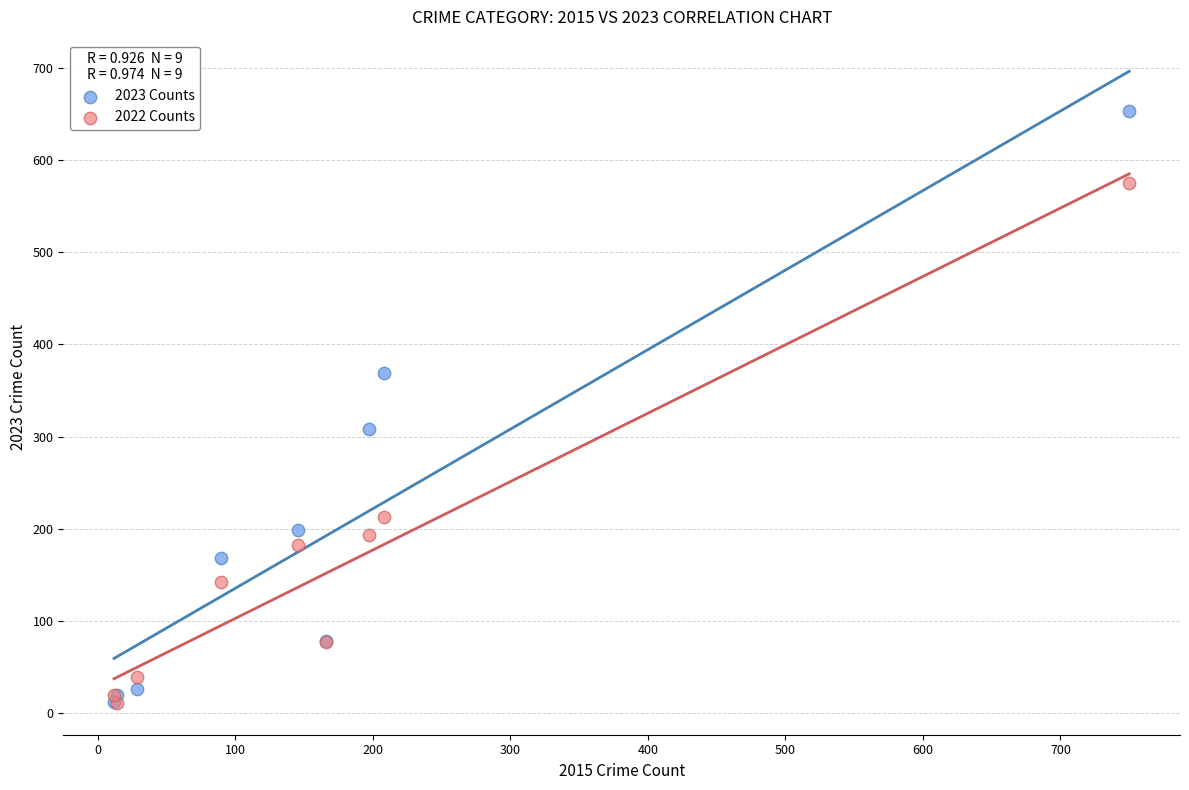

Across all series, what Y value is closest to 332?

308